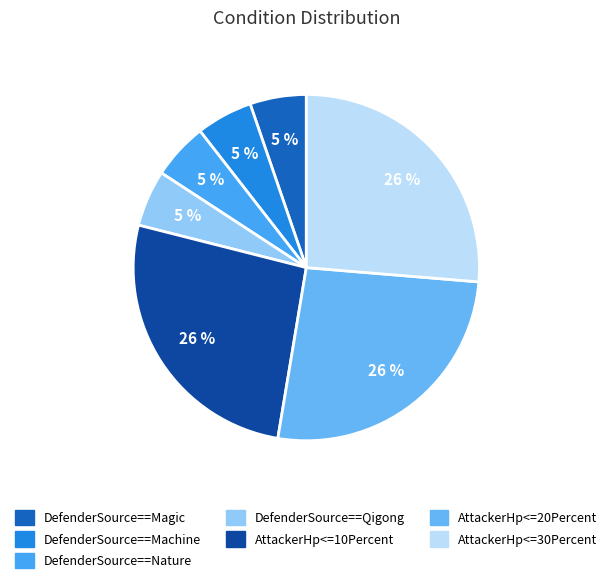

To the nearest percent, what portion does DefenderSource==Nature represent?

5%